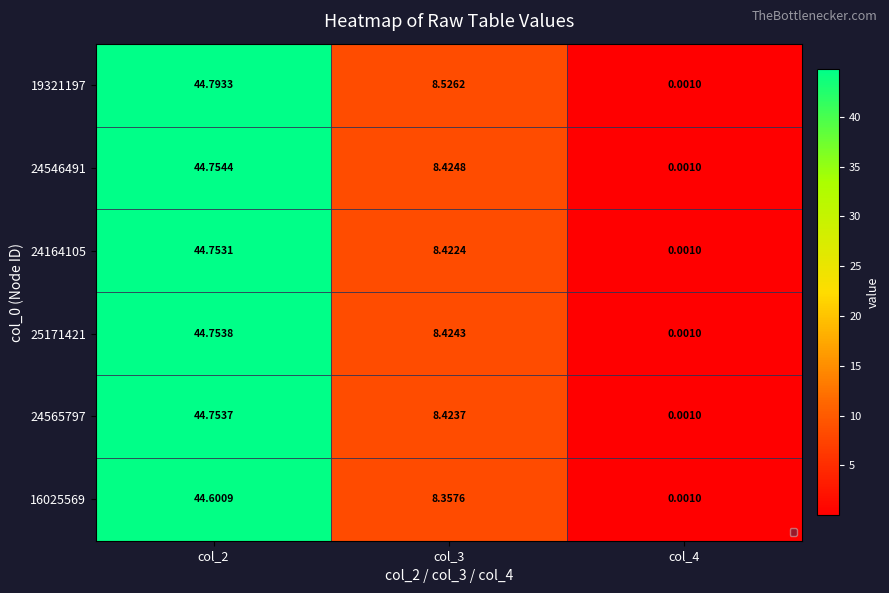

At which category does the chart reach its peak across all series?

col_2